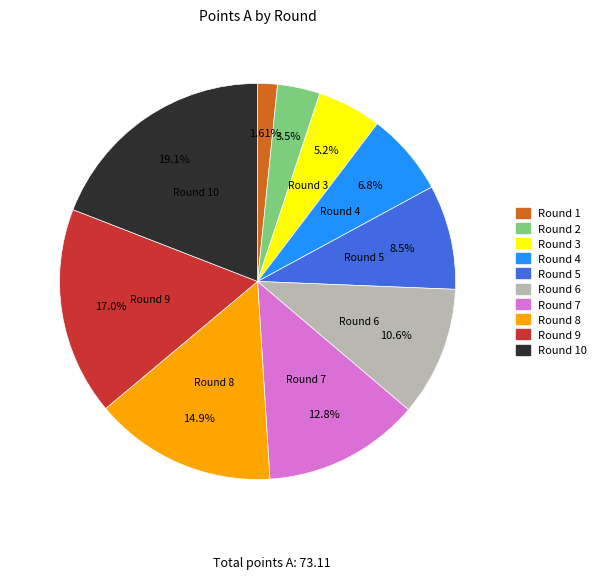

Count the number of slices in the pie.

10